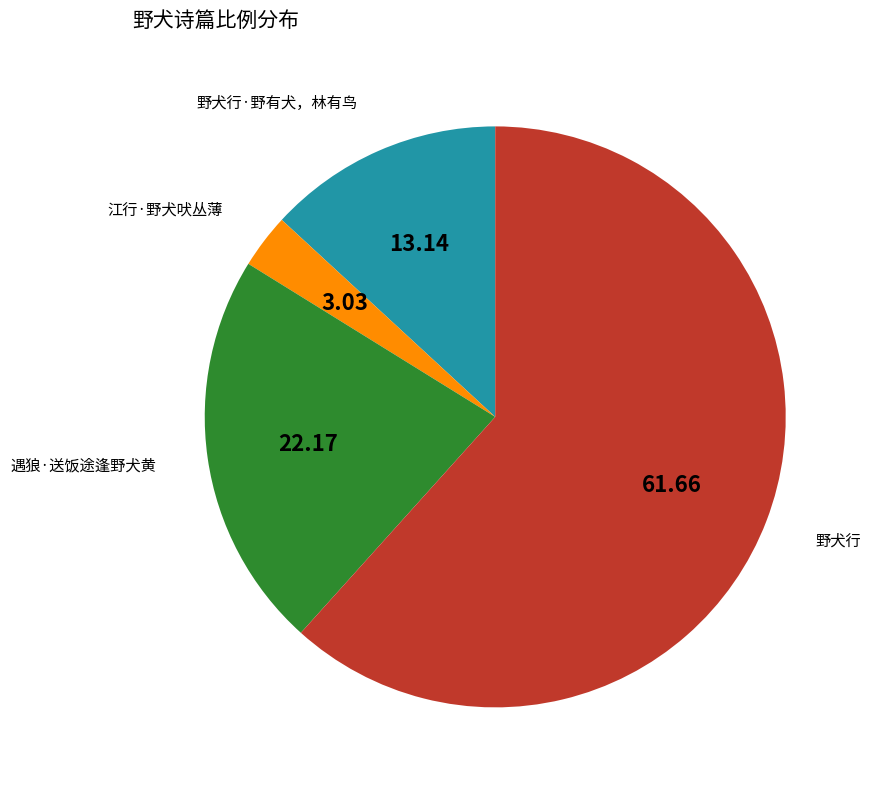

Rank the categories by value from highest to lowest.

野犬行, 遇狼·送饭途逢野犬黄, 野犬行·野有犬，林有鸟, 江行·野犬吠丛薄